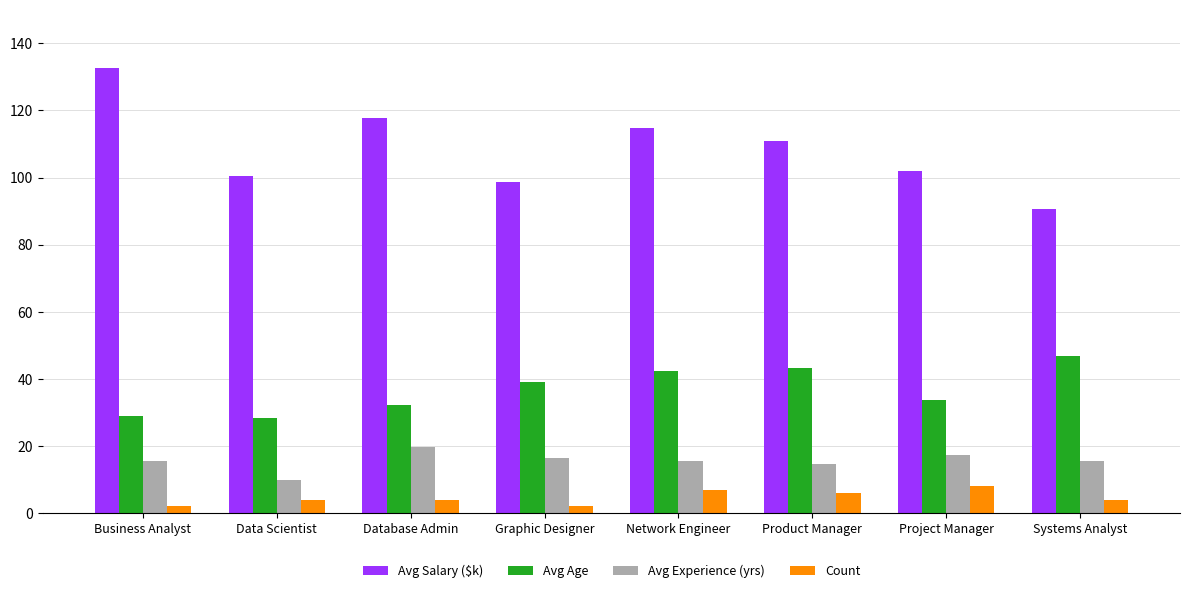

What is the highest value of the Count series?

8.0